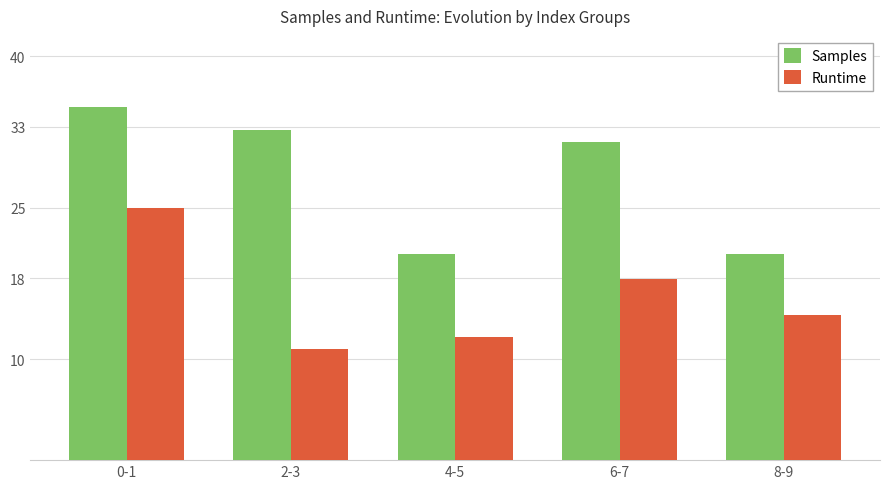

The Runtime series shows 4.6 at 8-9. True or false?

False